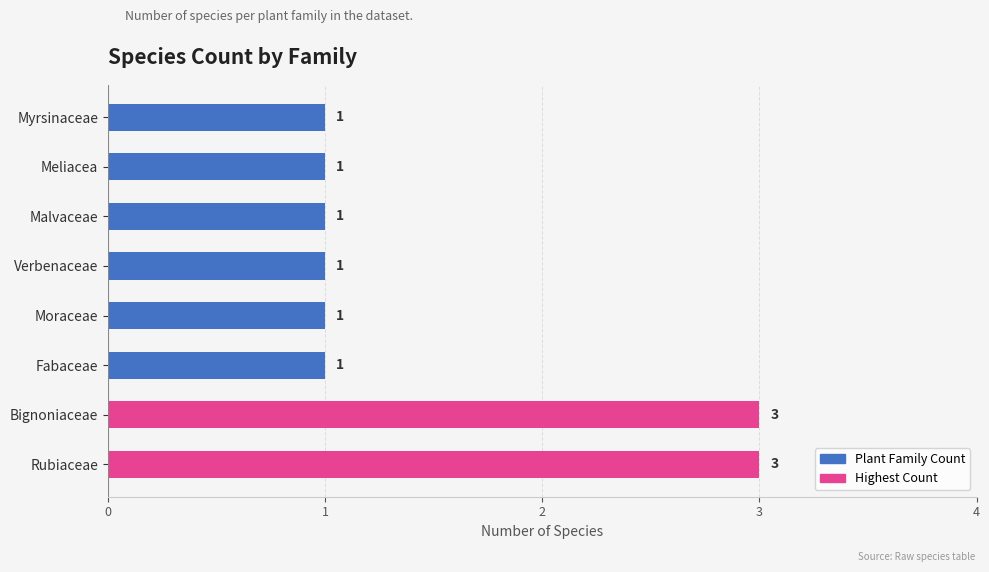

What is the maximum value shown in the chart?

3